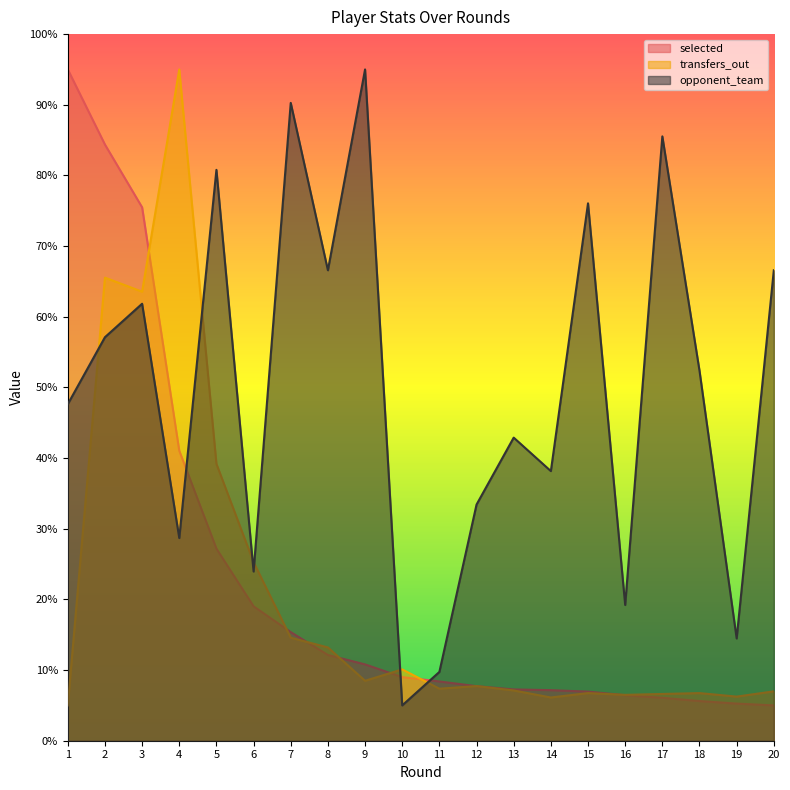

True or false: selected has a value of 26.3 at 7.

False